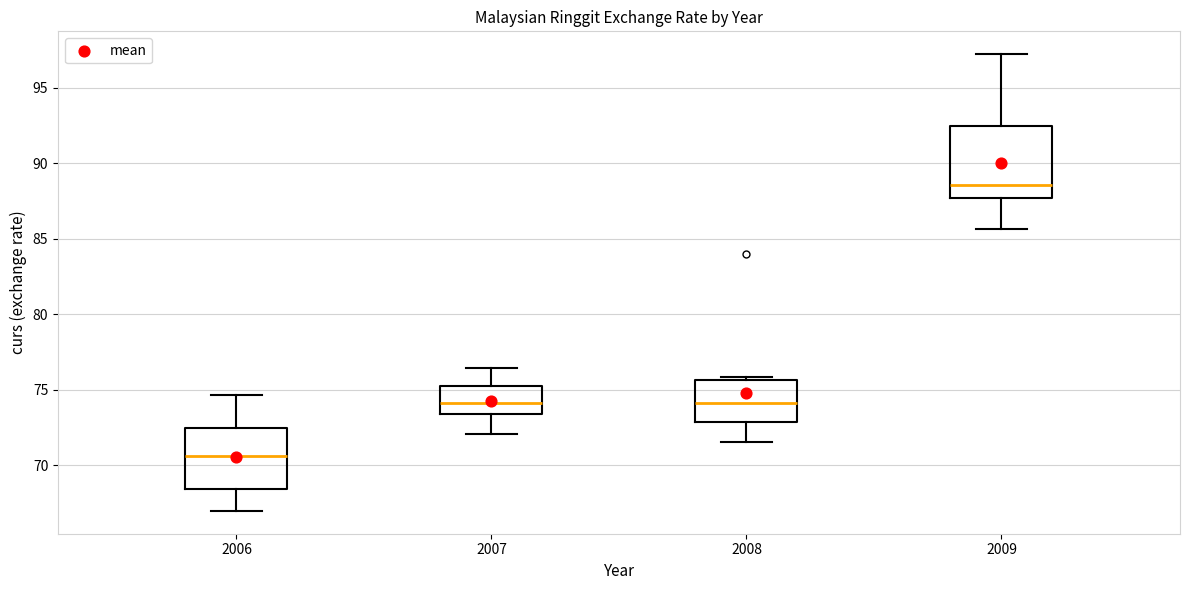

Reading left to right, read every box against the y-axis: the position of its median line, the range the box covers, and the ends of its whiskers. The values are not printed on the chart, so give them approximately, as read against the axis.

2006: median 70.5, box 68.5 to 72.5, whiskers 67.0 to 74.5
2007: median 74.0, box 73.5 to 75.0, whiskers 72.0 to 76.5
2008: median 74.0, box 73.0 to 75.5, whiskers 71.5 to 76.0
2009: median 88.5, box 87.5 to 92.5, whiskers 85.5 to 97.0